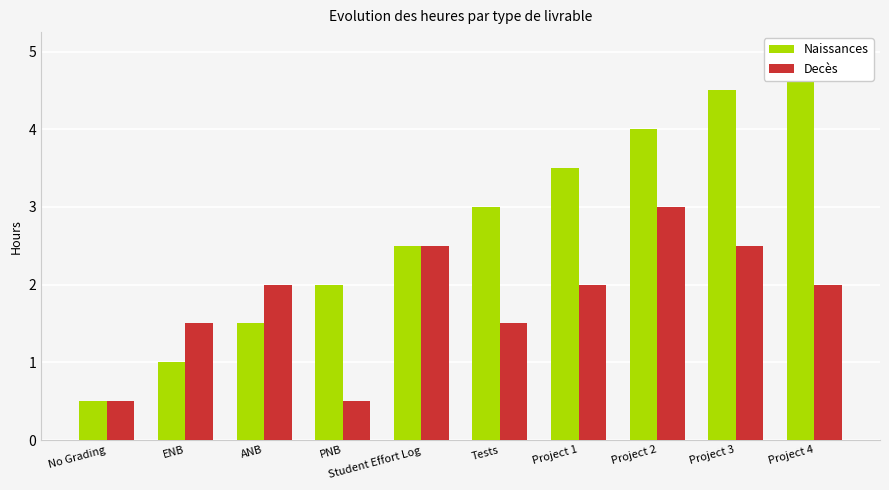

What are all the series names shown in the legend?

Naissances, Decès